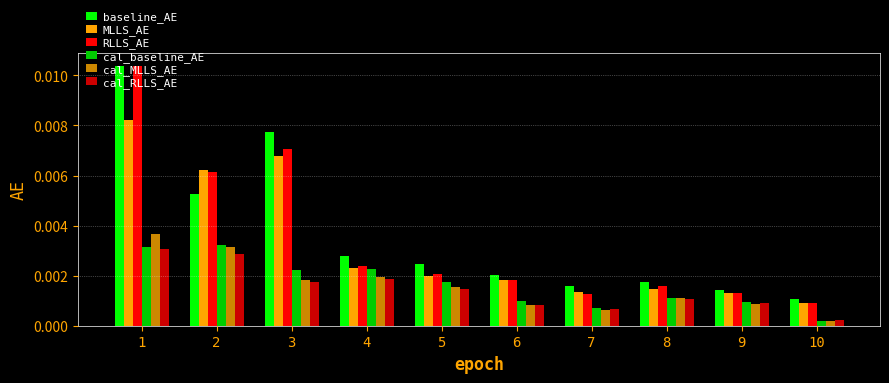

At which label is baseline_AE closest to 0?

10